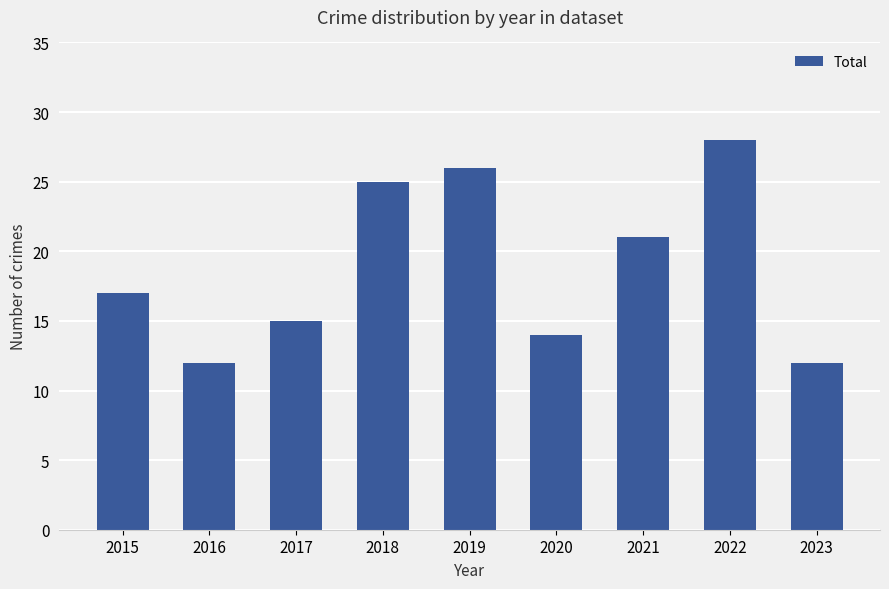

What is the value of the 2nd bar from the left?

12